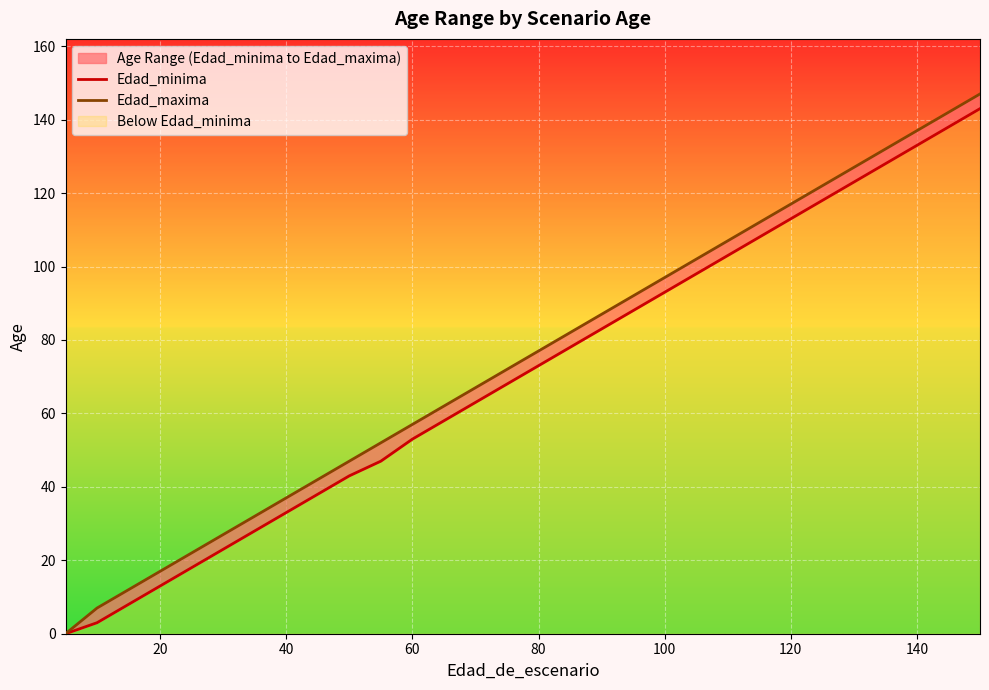

Reading left to right, extract all data points from this chart.

Edad_minima: 0	0	3	8	13	18	23	28	33	38	43	47	53	58	63	68	73	78	83	88	93	98	103	108	113	118	123	128	133	138	143
Edad_maxima: 0	0	7	12	17	22	27	32	37	42	47	52	57	62	67	72	77	82	87	92	97	102	107	112	117	122	127	132	137	142	147